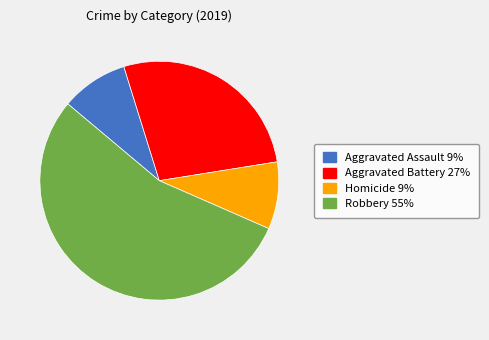

Count the number of slices in the pie.

4